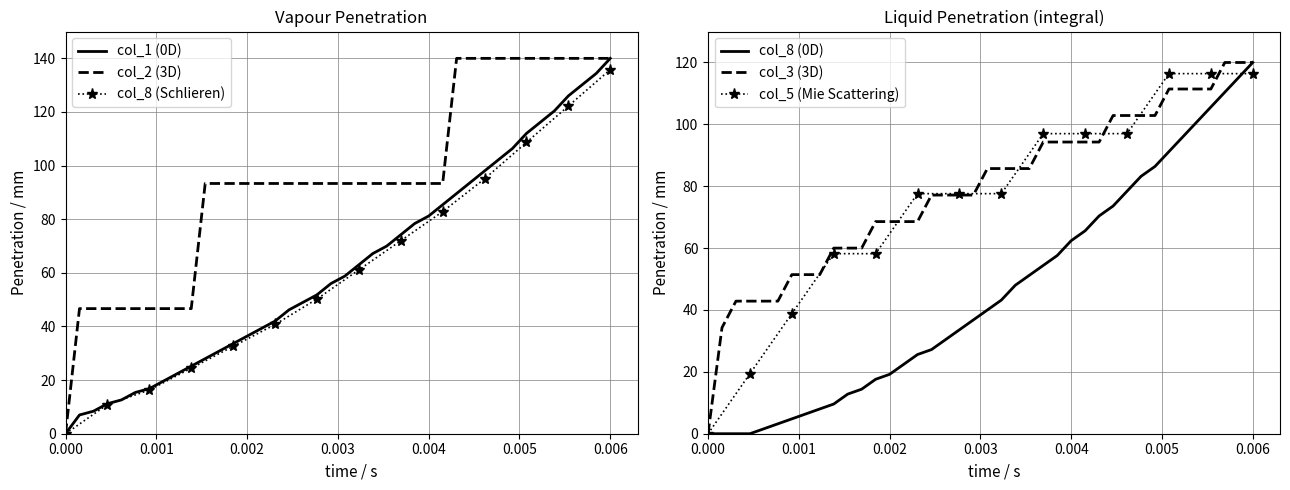

Is the value of col_8 at 29 greater than the value of col_3 at 15?

Yes